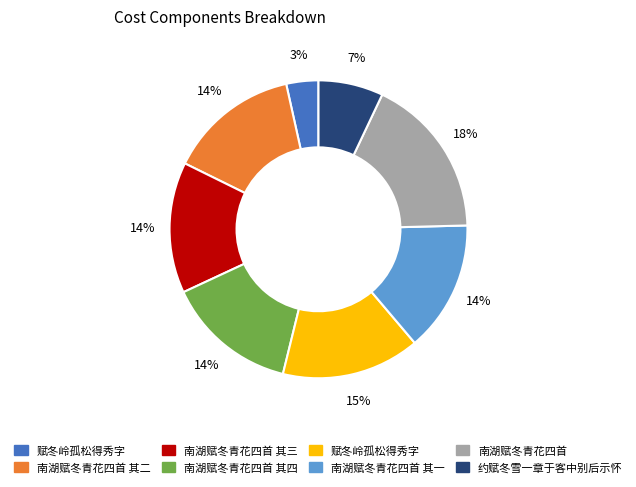

To the nearest percent, what is the average slice percentage?

12%